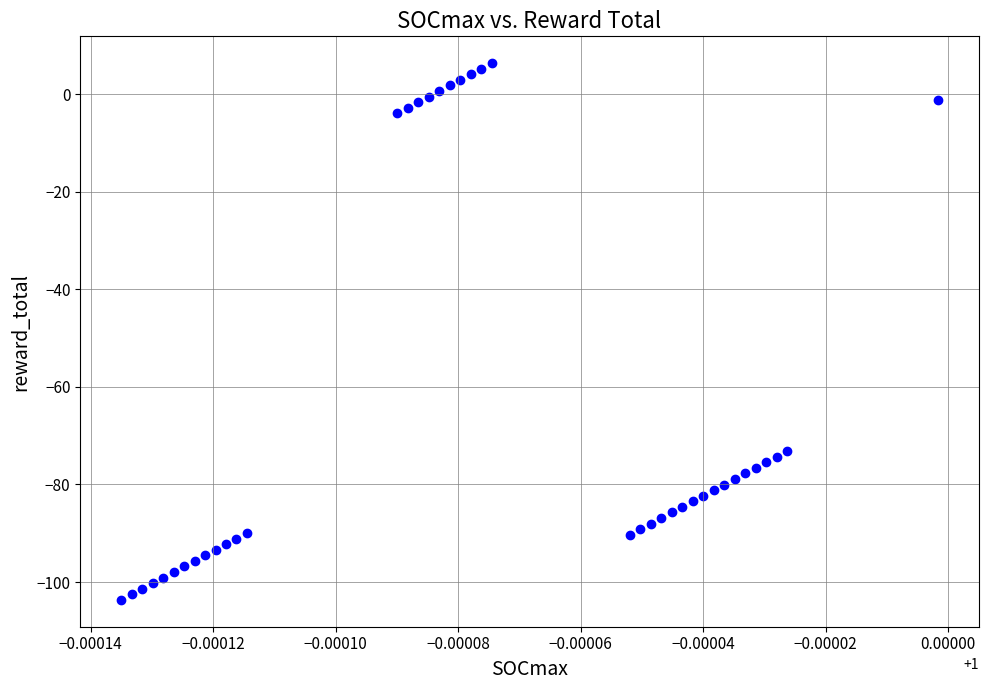

What is the range of Y values (max minus min)?

110.0